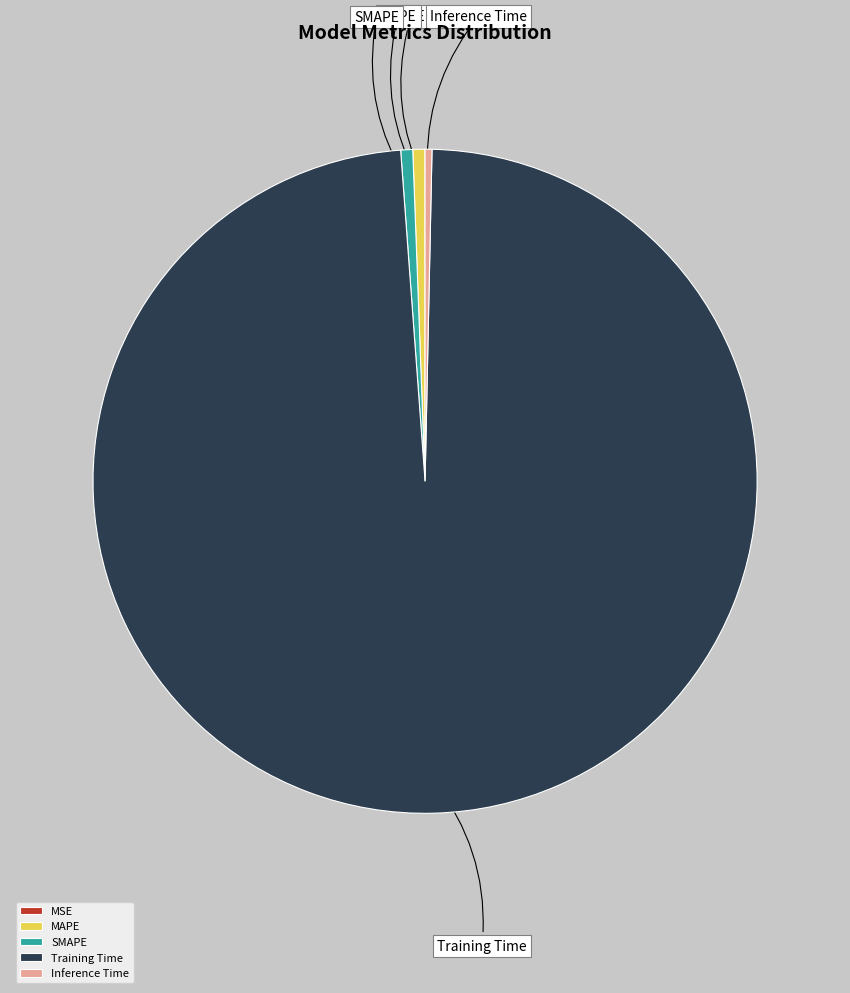

Which category accounts for the majority?

Training Time